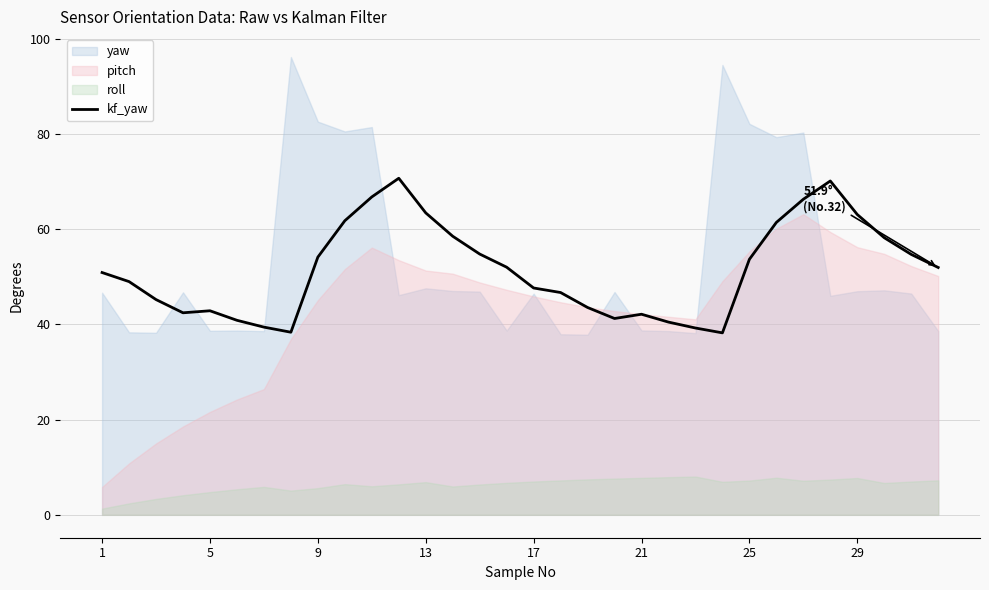

What is the difference between the maximum and minimum values?

32.5